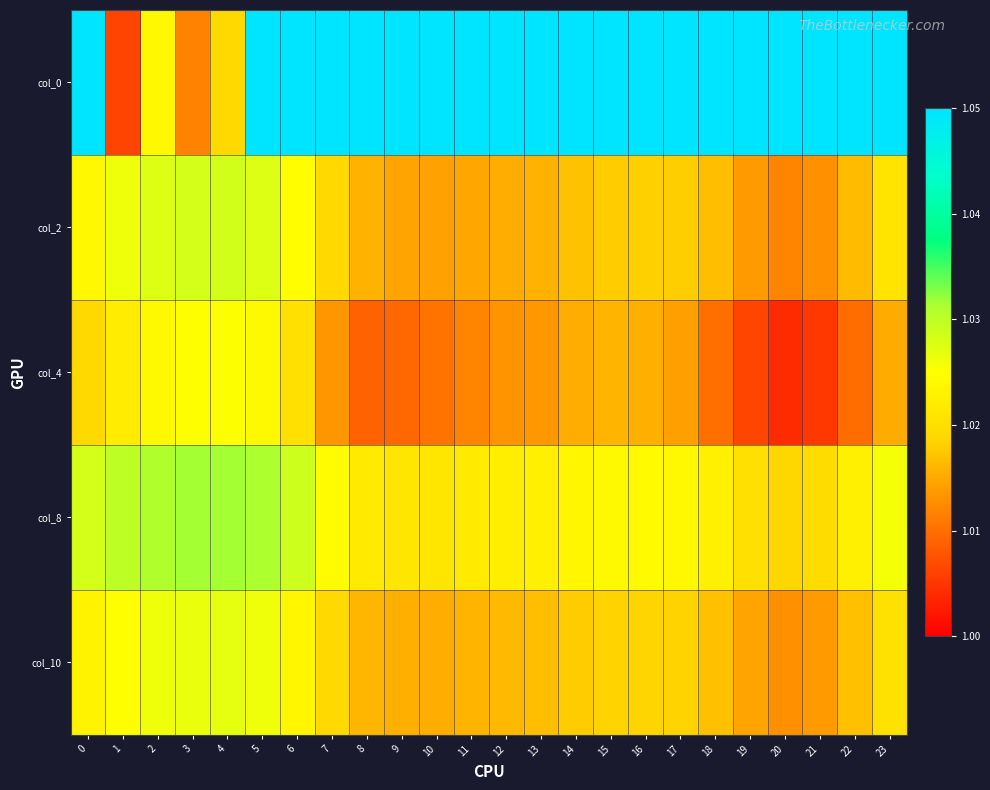

Reading right to left, extract all data points from this chart.

col_0: 23=1.1	22=1.1	21=1.1	20=1.1	19=1.1	18=1.1	17=1.1	16=1.1	15=1.1	14=1.1	13=1.1	12=1.1	11=1.1	10=1.1	9=1.1	8=1.1	7=1.1	6=1.1	5=1.0	4=1.0	3=1.0	2=1.0	1=1.0	0=1.1
col_2: 23=1.0	22=1.0	21=1.0	20=1.0	19=1.0	18=1.0	17=1.0	16=1.0	15=1.0	14=1.0	13=1.0	12=1.0	11=1.0	10=1.0	9=1.0	8=1.0	7=1.0	6=1.0	5=1.0	4=1.0	3=1.0	2=1.0	1=1.0	0=1.0
col_4: 23=1.0	22=1.0	21=1.0	20=1.0	19=1.0	18=1.0	17=1.0	16=1.0	15=1.0	14=1.0	13=1.0	12=1.0	11=1.0	10=1.0	9=1.0	8=1.0	7=1.0	6=1.0	5=1.0	4=1.0	3=1.0	2=1.0	1=1.0	0=1.0
col_8: 23=1.0	22=1.0	21=1.0	20=1.0	19=1.0	18=1.0	17=1.0	16=1.0	15=1.0	14=1.0	13=1.0	12=1.0	11=1.0	10=1.0	9=1.0	8=1.0	7=1.0	6=1.0	5=1.0	4=1.0	3=1.0	2=1.0	1=1.0	0=1.0
col_10: 23=1.0	22=1.0	21=1.0	20=1.0	19=1.0	18=1.0	17=1.0	16=1.0	15=1.0	14=1.0	13=1.0	12=1.0	11=1.0	10=1.0	9=1.0	8=1.0	7=1.0	6=1.0	5=1.0	4=1.0	3=1.0	2=1.0	1=1.0	0=1.0